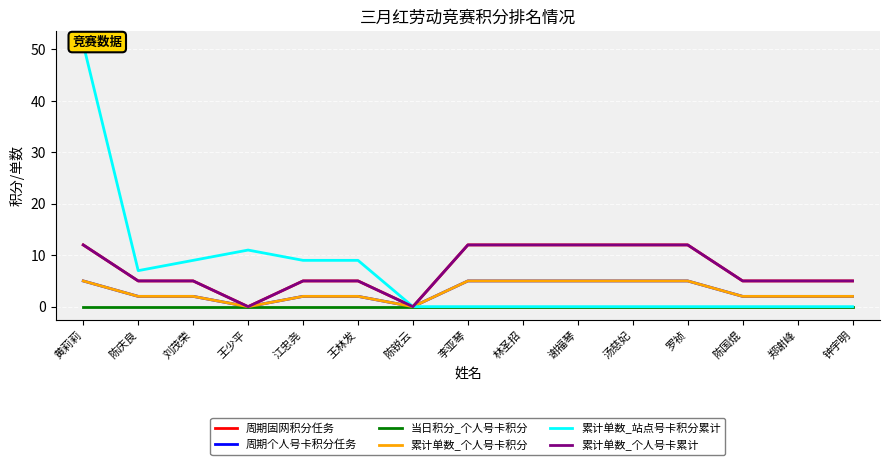

Reading right to left, what are all the values shown in this chart?

周期固网积分任务: 5	5	5	12	12	12	12	12	0	5	5	0	5	5	12
周期个人号卡积分任务: 2	2	2	5	5	5	5	5	0	2	2	0	2	2	5
当日积分_个人号卡积分: 0	0	0	0	0	0	0	0	0	0	0	0	0	0	0
累计单数_个人号卡积分: 2	2	2	5	5	5	5	5	0	2	2	0	2	2	5
累计单数_站点号卡积分累计: 0	0	0	0	0	0	0	0	0	9	9	11	9	7	51
累计单数_个人号卡累计: 5	5	5	12	12	12	12	12	0	5	5	0	5	5	12